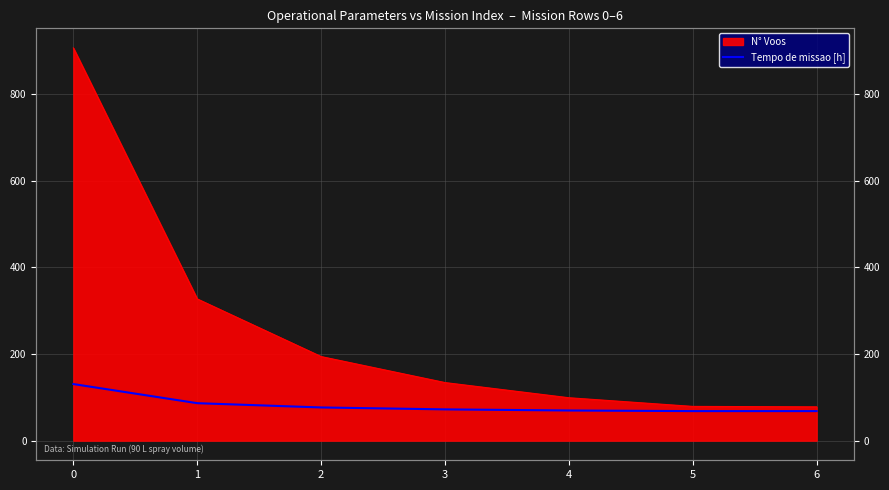

List the labels in order of value, largest first.

0, 1, 2, 3, 4, 5, 6